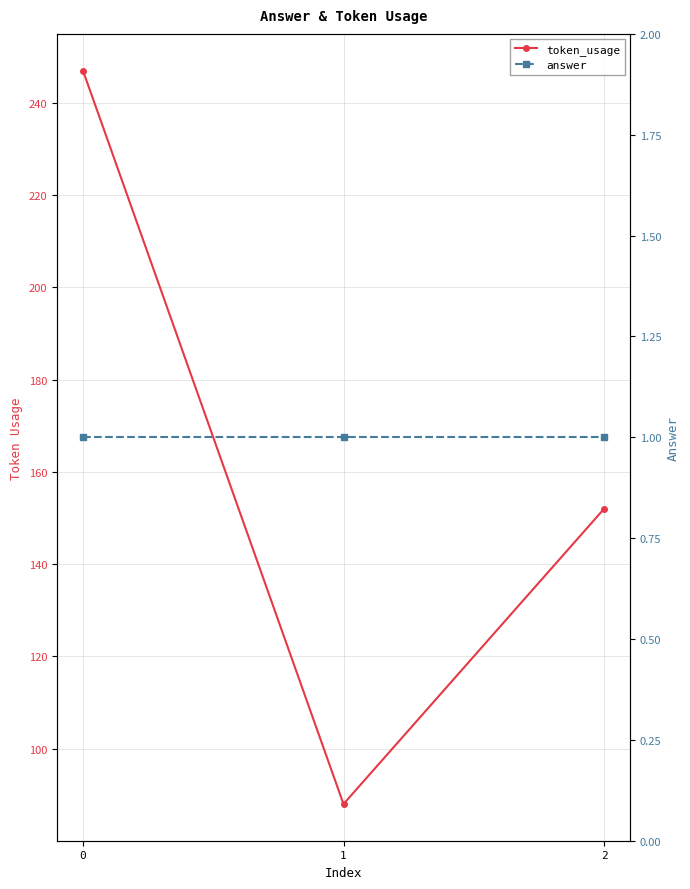

Reading left to right, extract all data points from this chart.

token_usage: 247	88	152
answer: 1	1	1